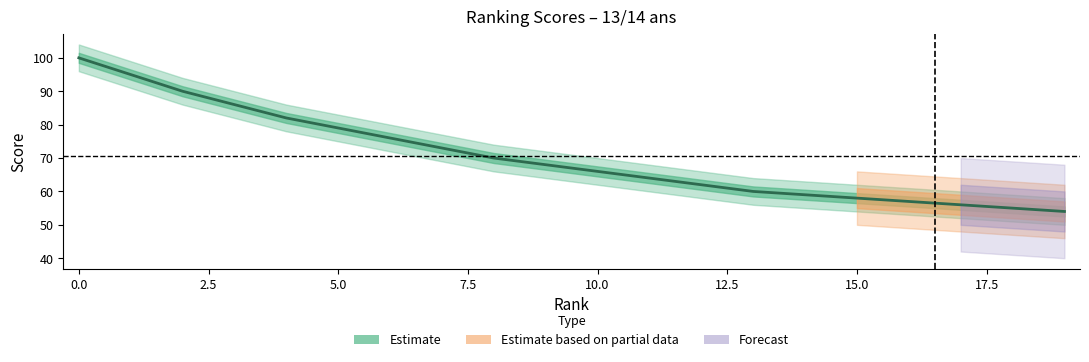

What is the change in value from 2 to 10?

-24